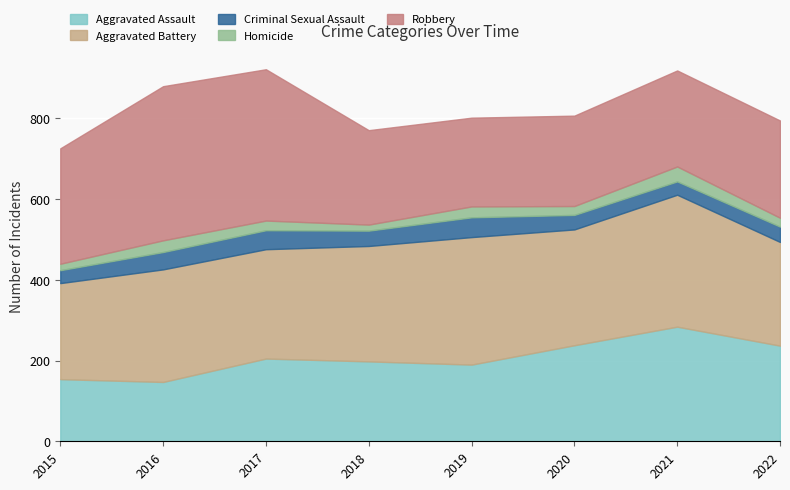

Reading left to right, transcribe all the data shown in this chart.

Aggravated Assault: 2015=154	2016=147	2017=205	2018=198	2019=190	2020=238	2021=284	2022=237
Aggravated Battery: 2015=238	2016=279	2017=271	2018=286	2019=316	2020=287	2021=327	2022=257
Criminal Sexual Assault: 2015=32	2016=43	2017=47	2018=38	2019=49	2020=36	2021=33	2022=38
Homicide: 2015=16	2016=29	2017=24	2018=15	2019=27	2020=22	2021=37	2022=22
Robbery: 2015=286	2016=382	2017=375	2018=234	2019=220	2020=224	2021=238	2022=241